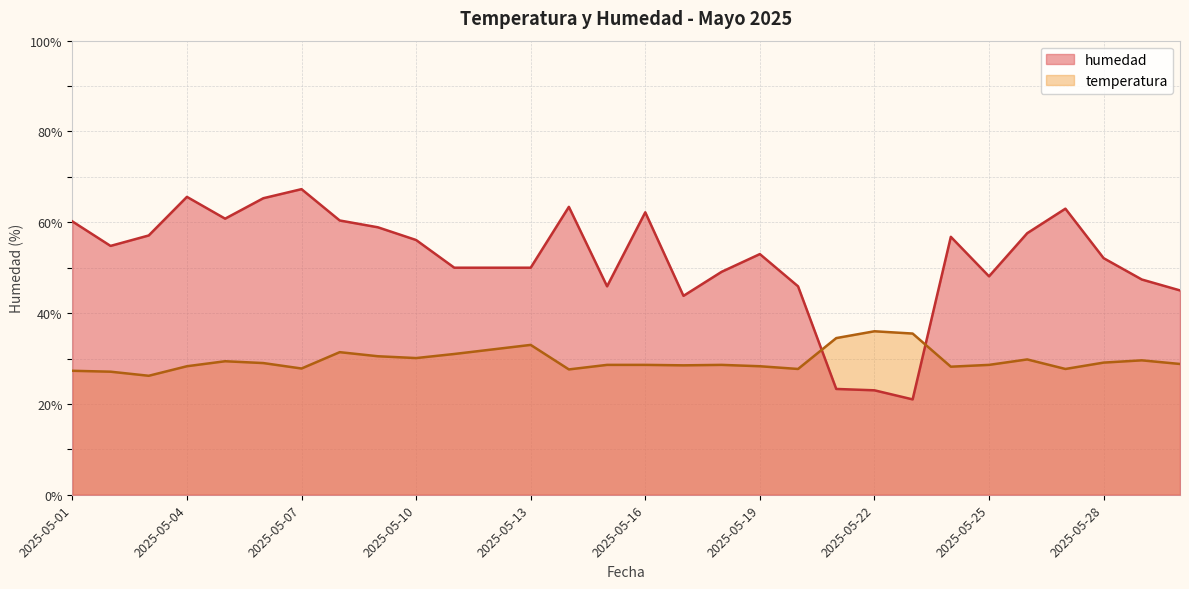

Is it true that humedad equals 13.6 at 2025-05-19?

False